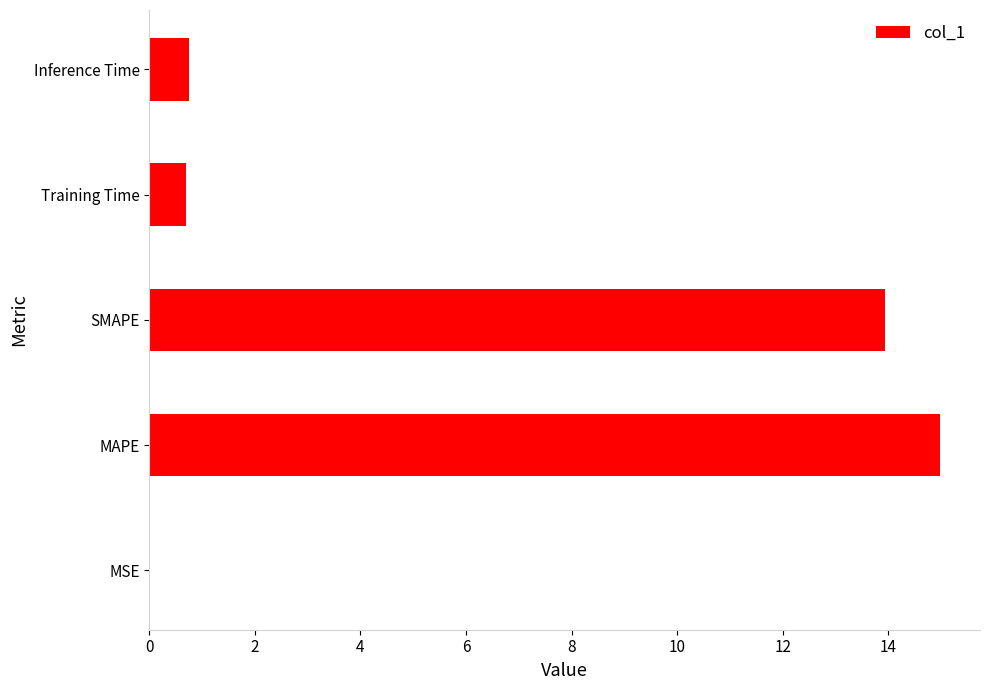

Count the number of data series in this chart.

1